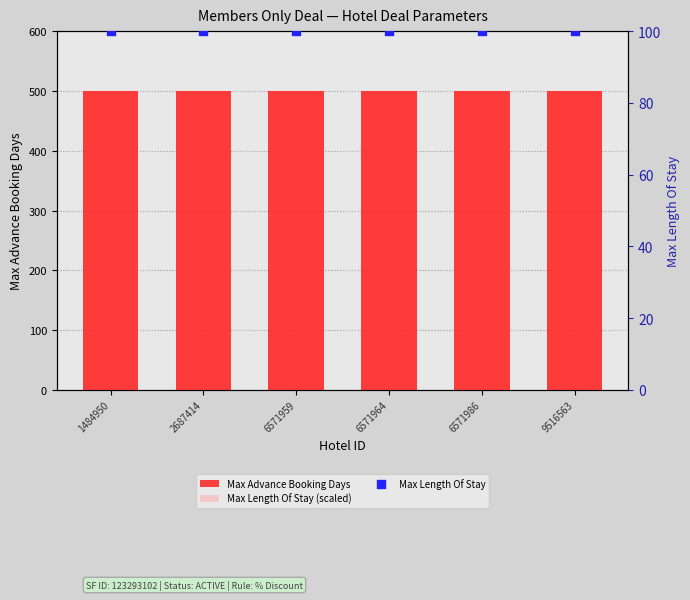

Which series has the largest Y range (max minus min)?

Max Advance Booking Days